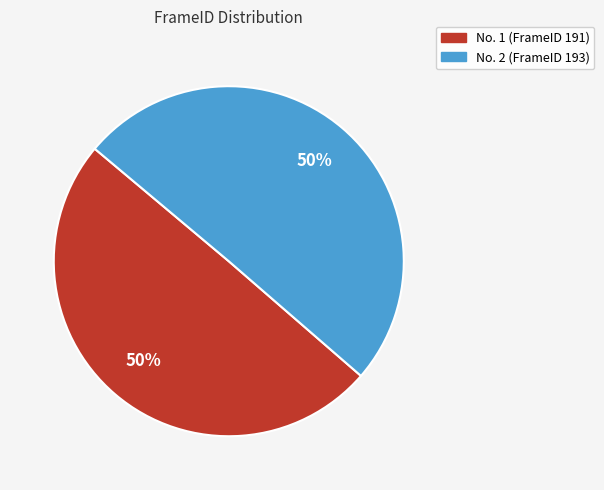

To the nearest percent, what is the average slice percentage?

50%